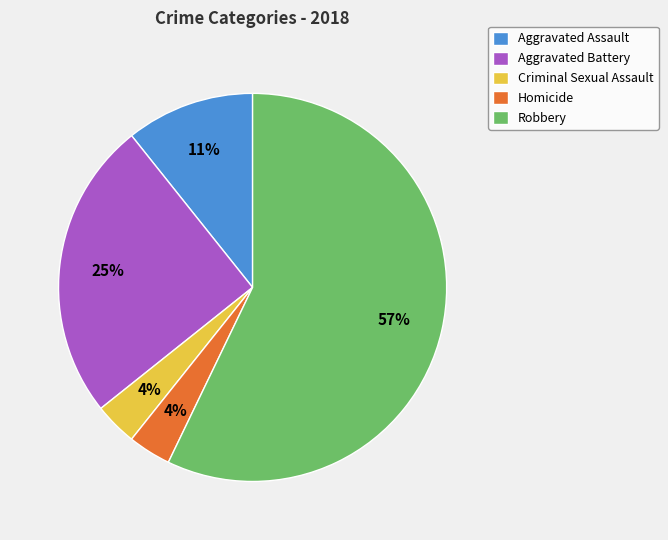

To the nearest percent, what percentage of the pie is Aggravated Battery?

25%